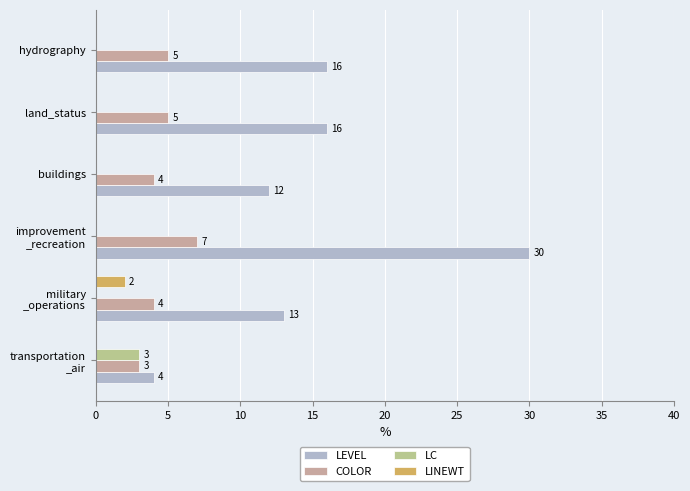

Count the number of data series in this chart.

4